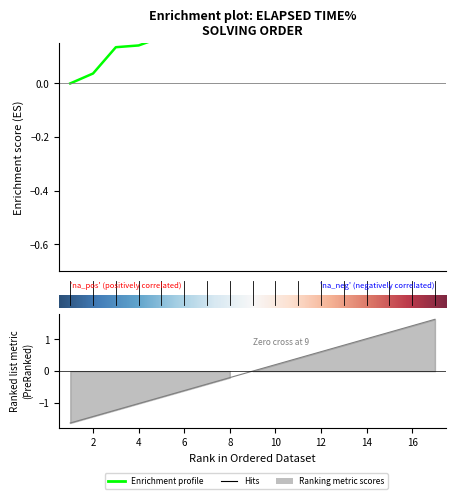

Which has a higher value, 1 or 2?

2